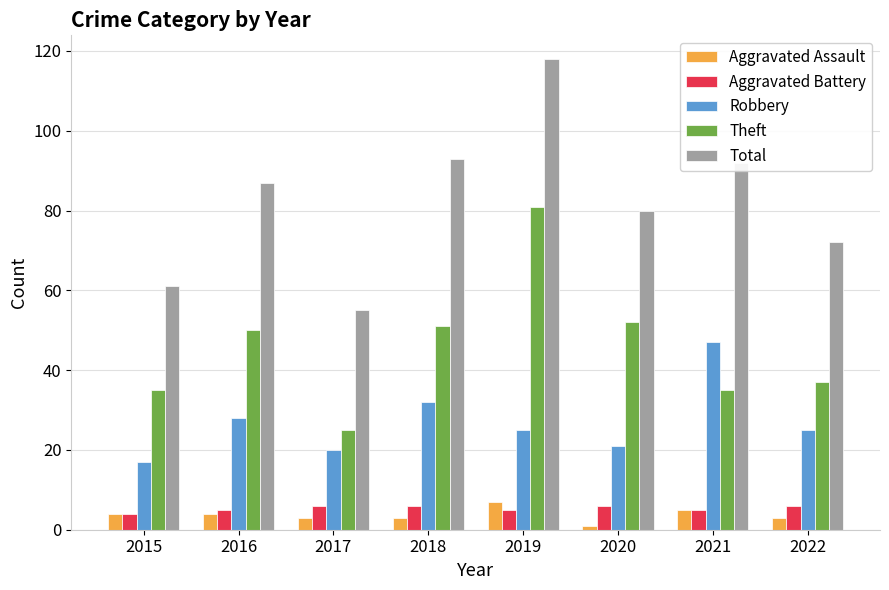

At which label does Total reach its peak?

2019